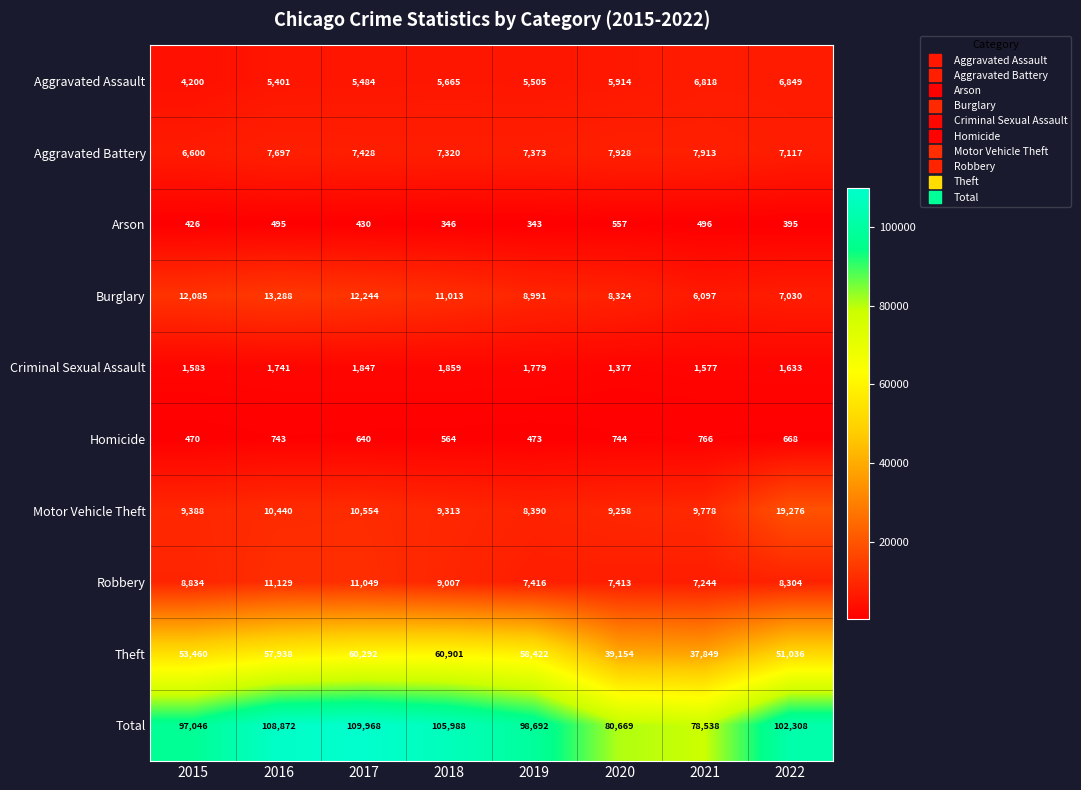

At which category is the sum across all series the highest?

2017